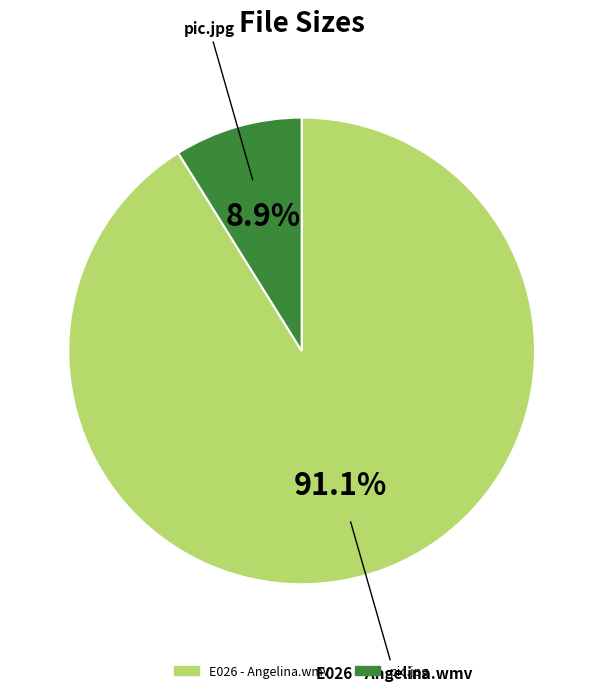

To the nearest percent, what percentage of the pie is pic.jpg?

9%